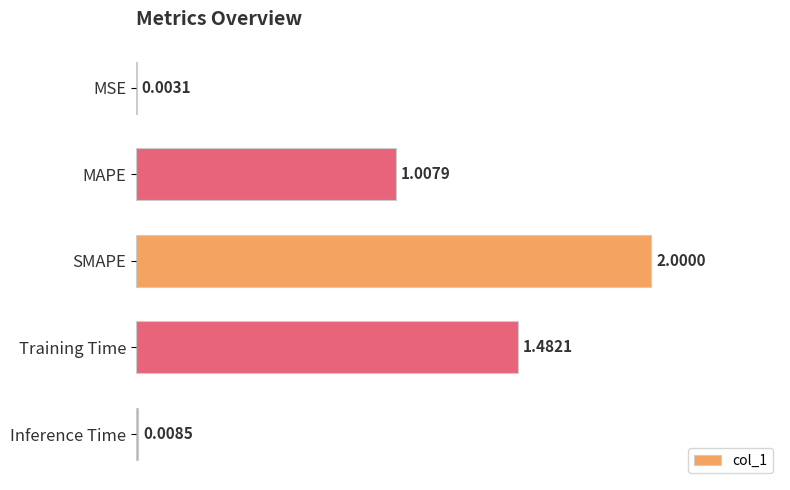

What is the sum of the values at MSE and SMAPE?

2.0